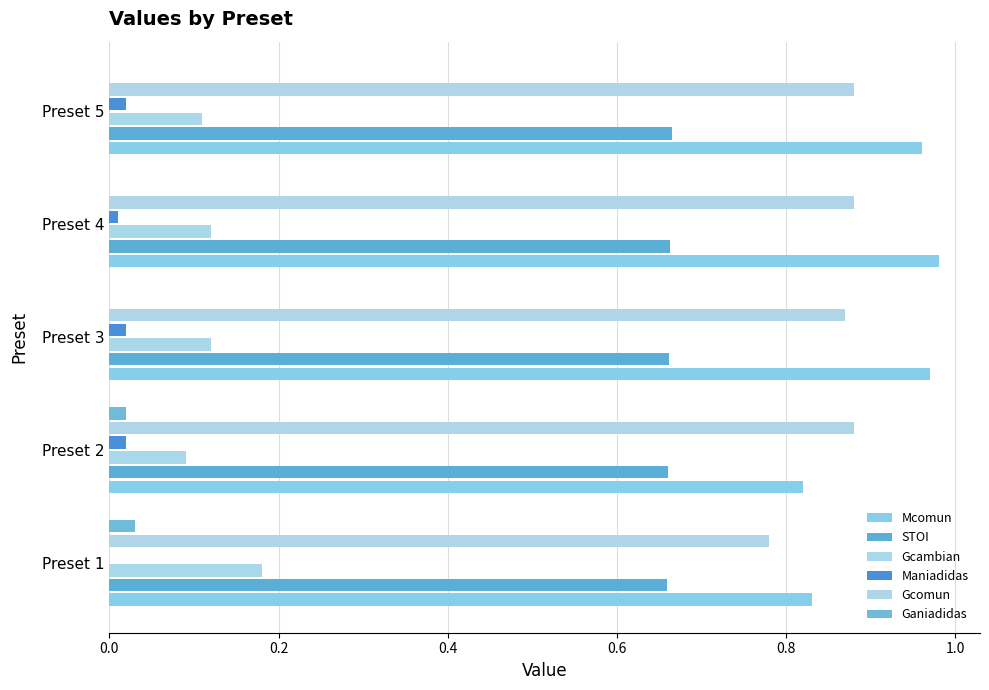

Count the number of data series in this chart.

6